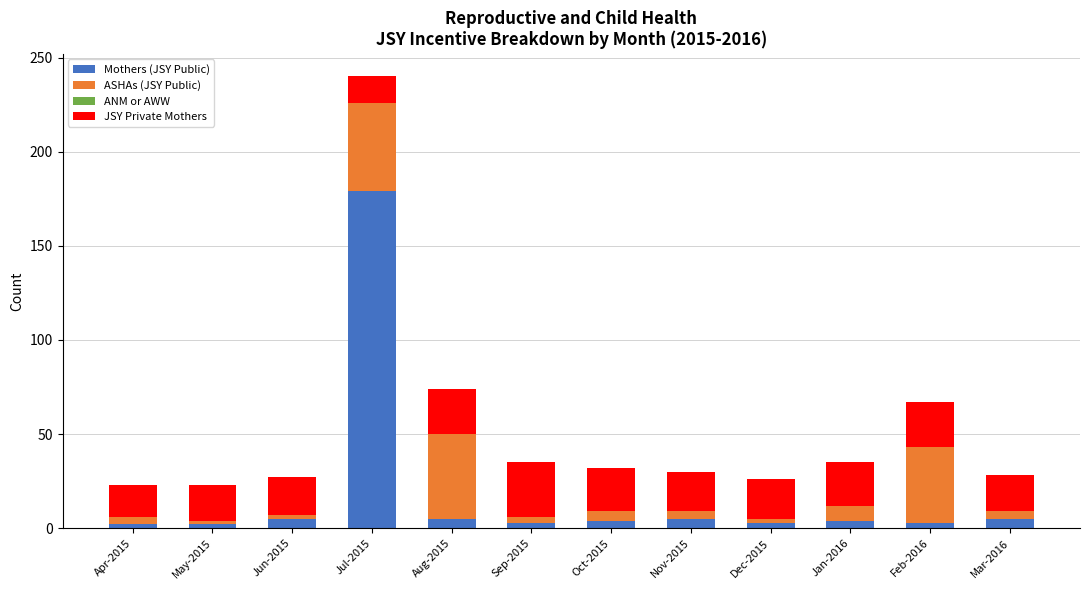

At which label does Mothers (JSY Public) reach its peak?

Jul-2015